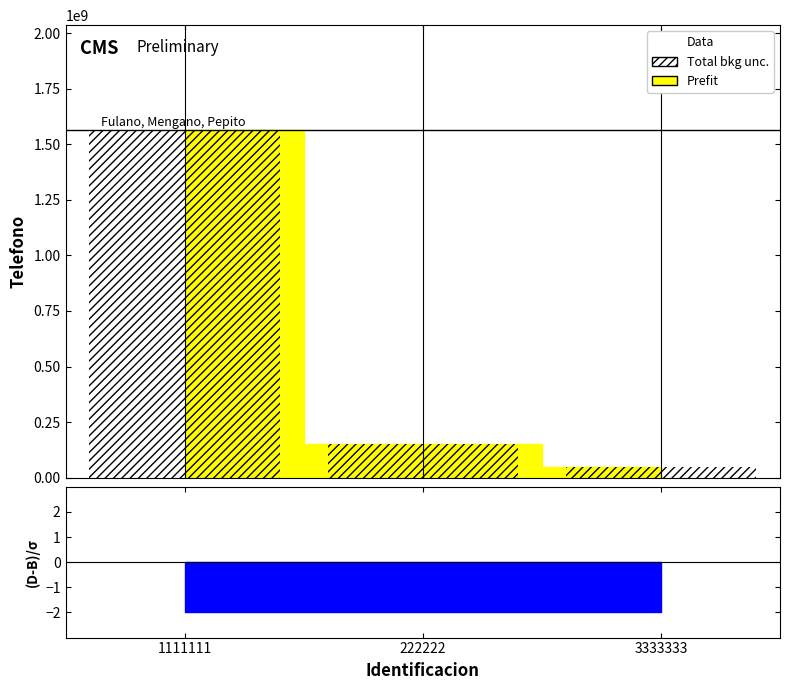

What is the label of the 2nd point from the left?

222222